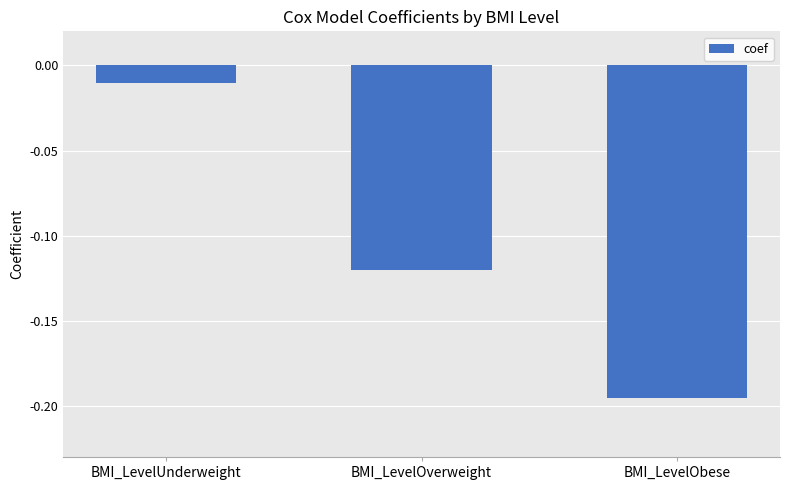

Rank the categories by value from highest to lowest.

BMI_LevelUnderweight, BMI_LevelOverweight, BMI_LevelObese